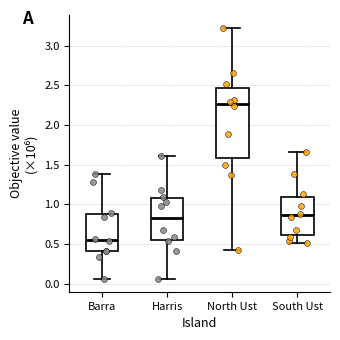

Reading left to right, read every box against the y-axis: the position of its median line, the range the box covers, and the ends of its whiskers. The values are not printed on the chart, so give them approximately, as read against the axis.

Barra: median 0.55, box 0.40 to 0.90, whiskers 0.05 to 1.40
Harris: median 0.85, box 0.55 to 1.10, whiskers 0.05 to 1.60
North Ust: median 2.25, box 1.60 to 2.45, whiskers 0.45 to 3.20
South Ust: median 0.85, box 0.60 to 1.10, whiskers 0.50 to 1.65